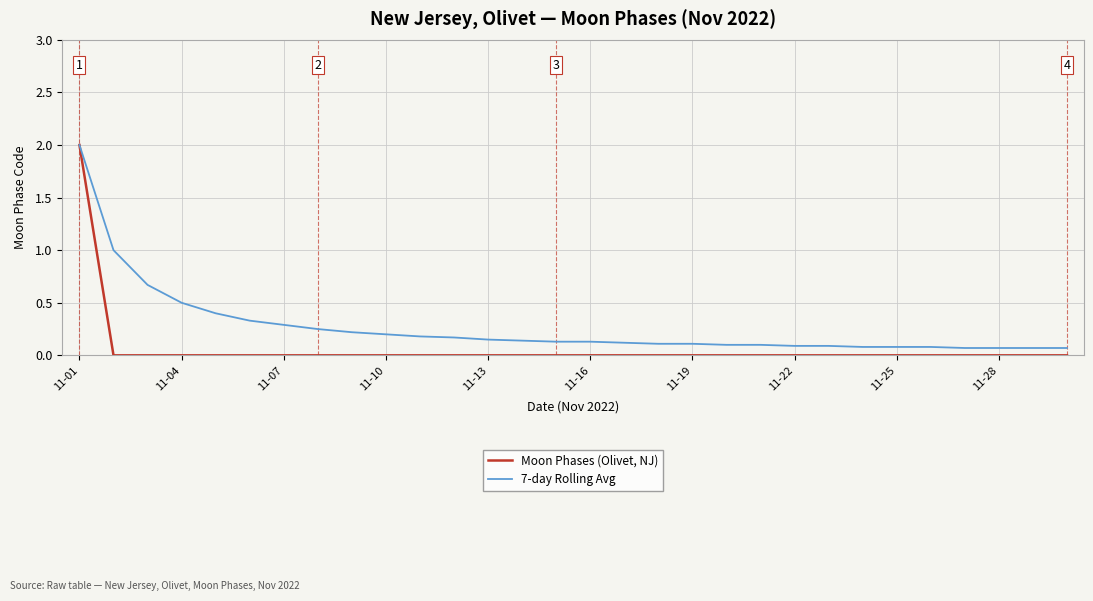

Which series has the largest range (max minus min)?

Moon Phases (Olivet, NJ)